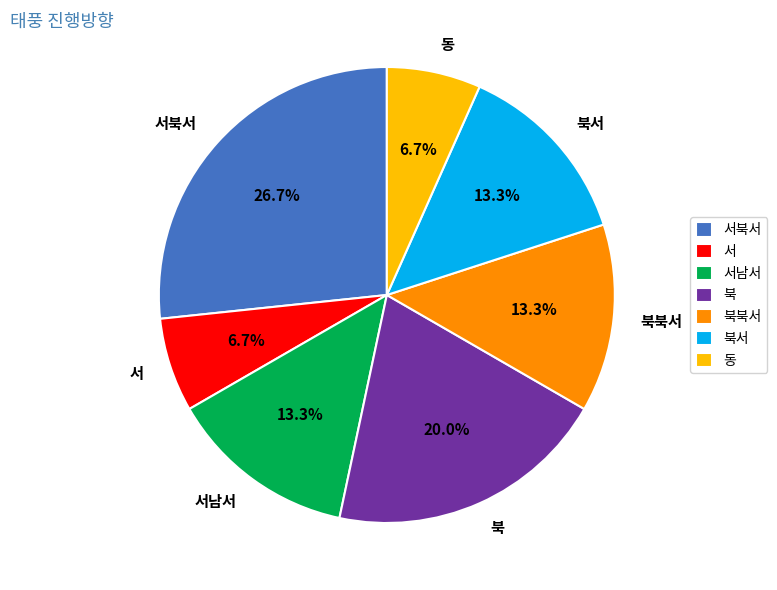

Is there a majority slice in this chart?

No